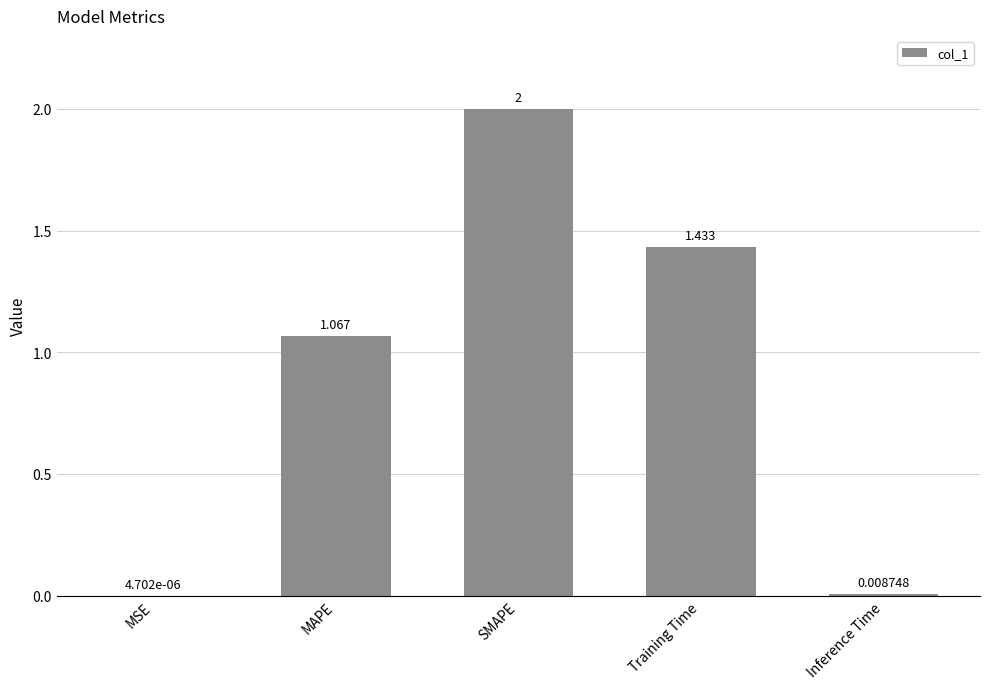

The value at SMAPE is 3.2. True or false?

False